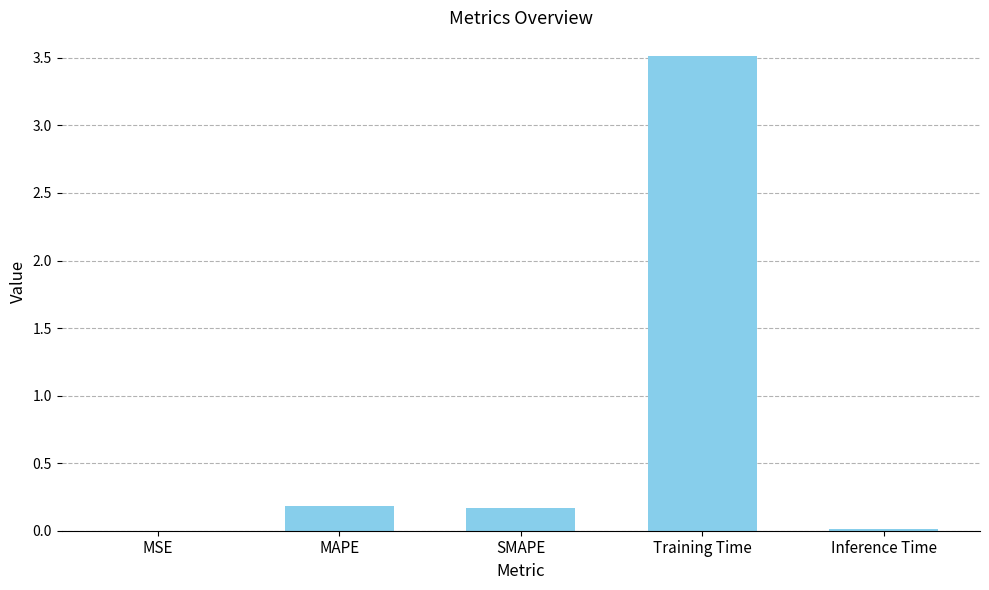

Which has a higher value, Training Time or SMAPE?

Training Time